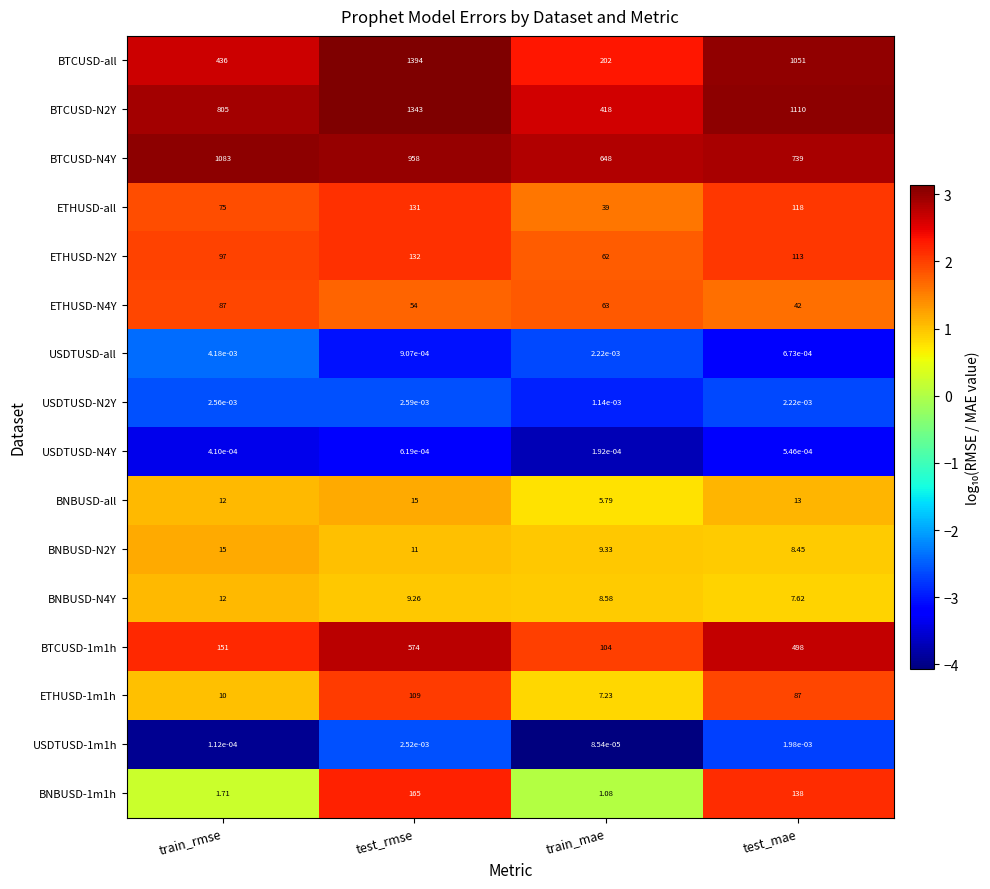

How many categories are shown in the chart?

4